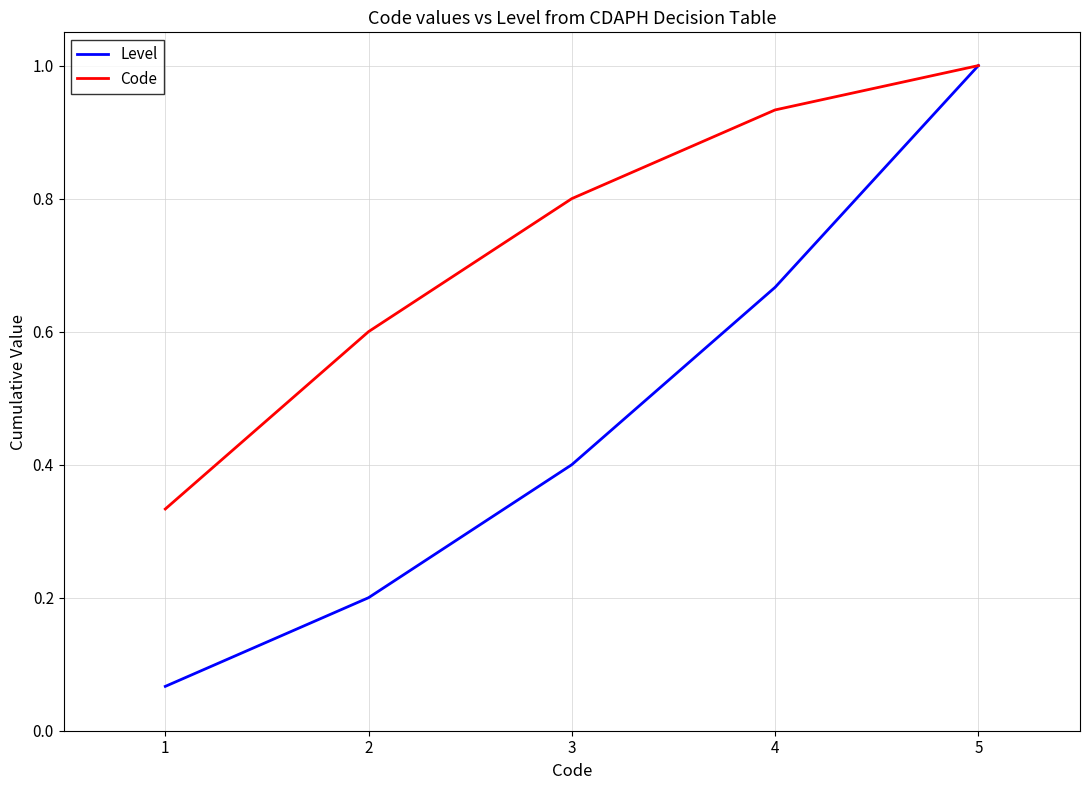

What is the average value of the Level series?

0.5